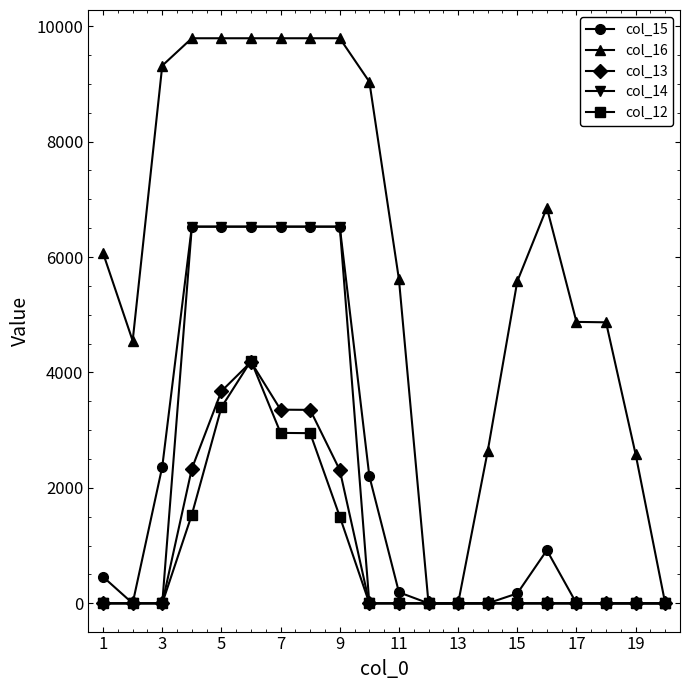

Which series has the largest range (max minus min)?

col_16